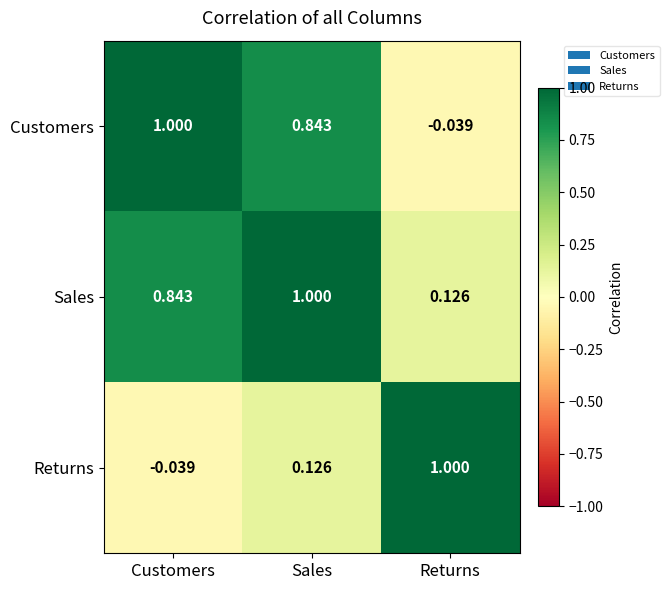

At how many categories does at least one series exceed 0?

3